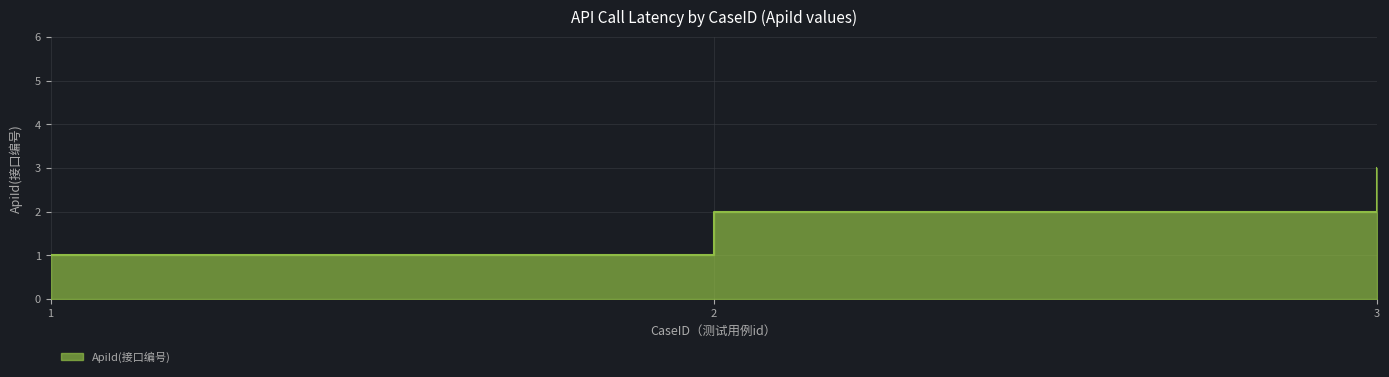

Read the value at 2.

2